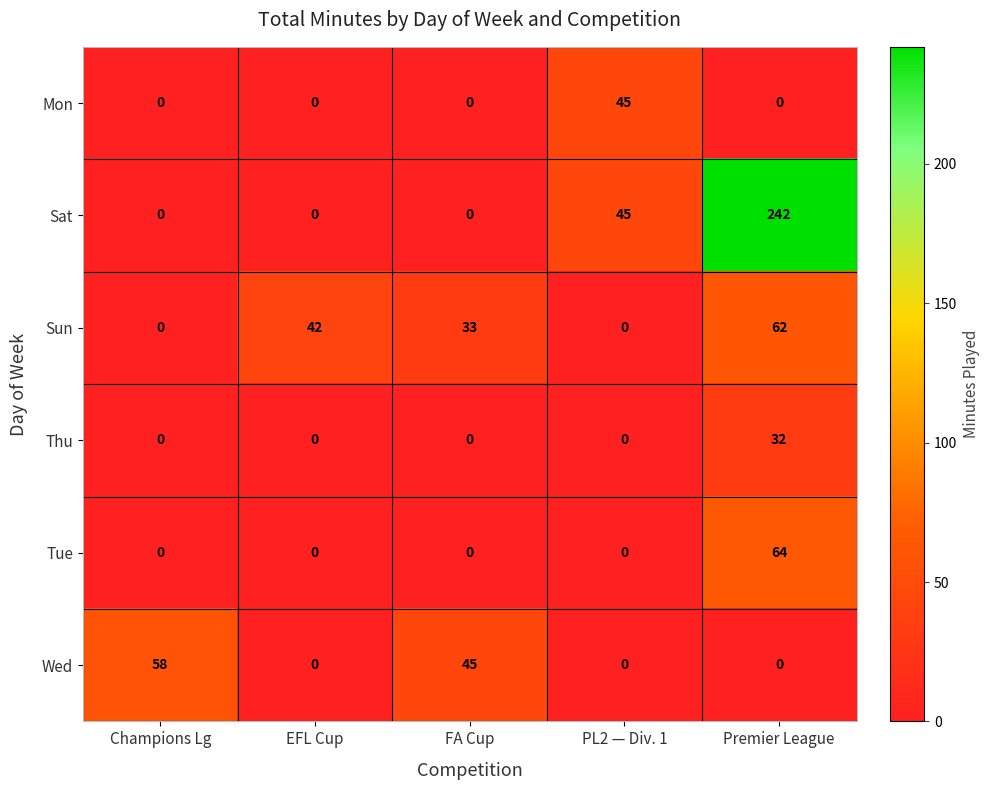

Count the Wed values in the range 0 to 45.

4